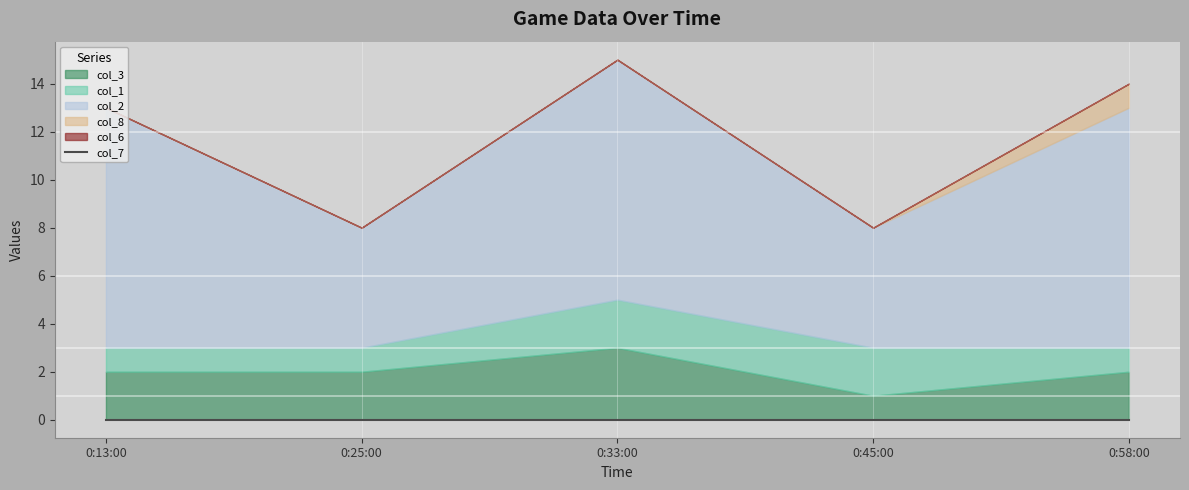

Reading left to right, what are all the values shown in this chart?

col_3: 0:13:00=2	0:25:00=2	0:33:00=3	0:45:00=1	0:58:00=2
col_1: 0:13:00=1	0:25:00=1	0:33:00=2	0:45:00=2	0:58:00=1
col_2: 0:13:00=10	0:25:00=5	0:33:00=10	0:45:00=5	0:58:00=10
col_8: 0:13:00=0	0:25:00=0	0:33:00=0	0:45:00=0	0:58:00=1
col_6: 0:13:00=0	0:25:00=0	0:33:00=0	0:45:00=0	0:58:00=0
col_7: 0:13:00=0	0:25:00=0	0:33:00=0	0:45:00=0	0:58:00=0